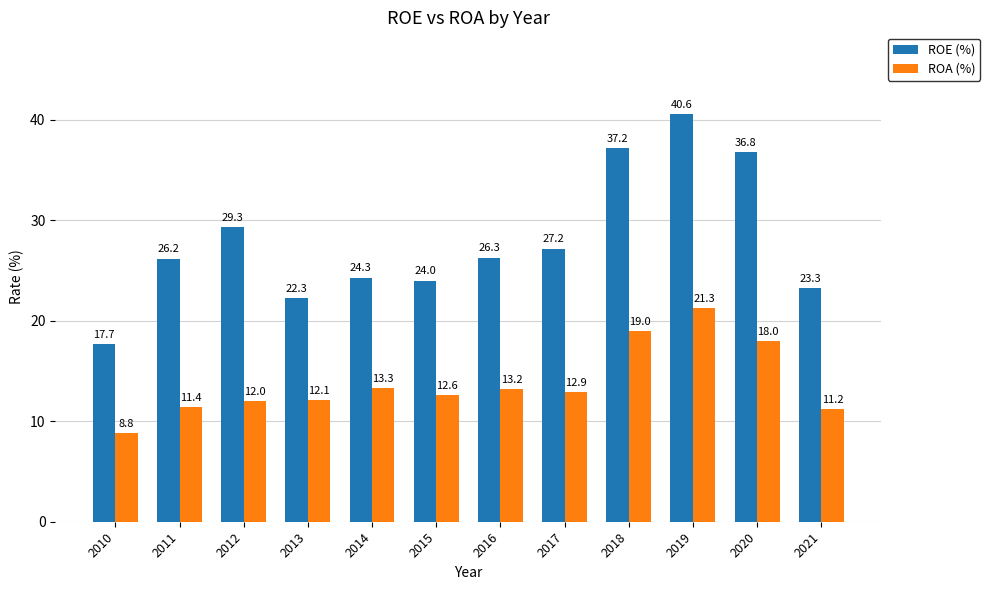

Does the chart contain stacked bars?

No